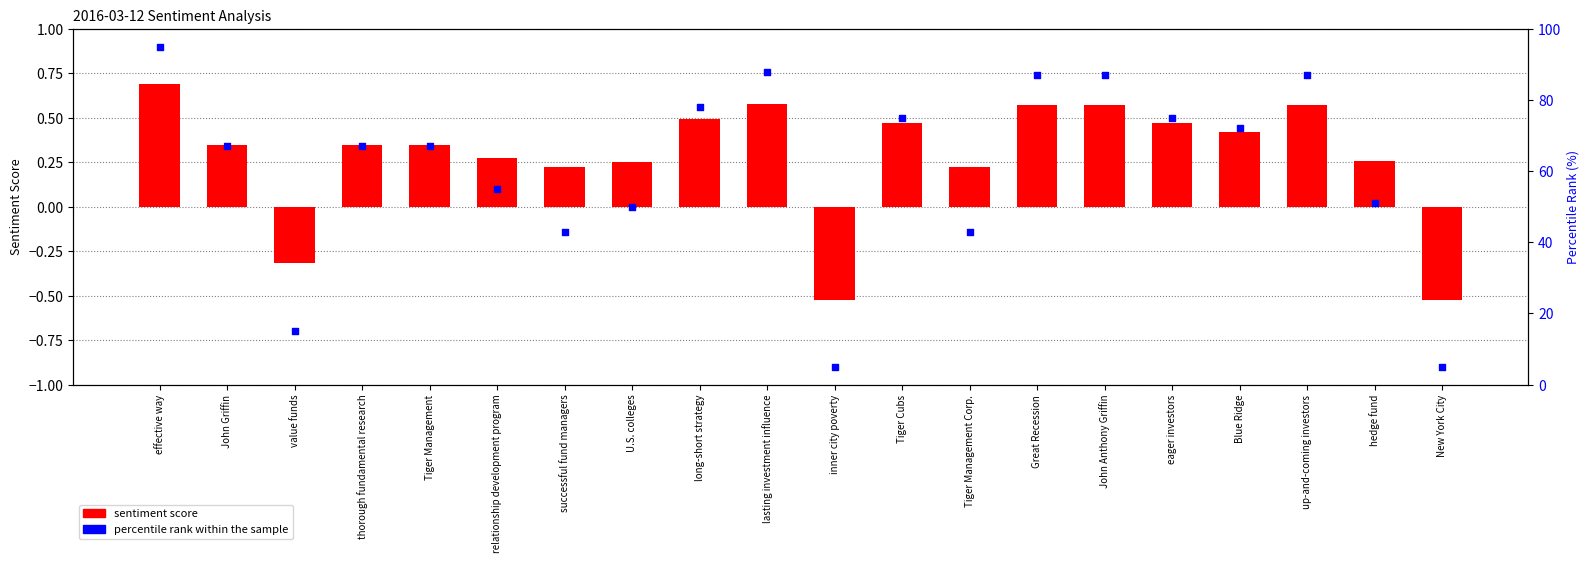

Is the value of percentile rank within the sample at Tiger Management Corp. greater than the value of sentiment score at Blue Ridge?

Yes